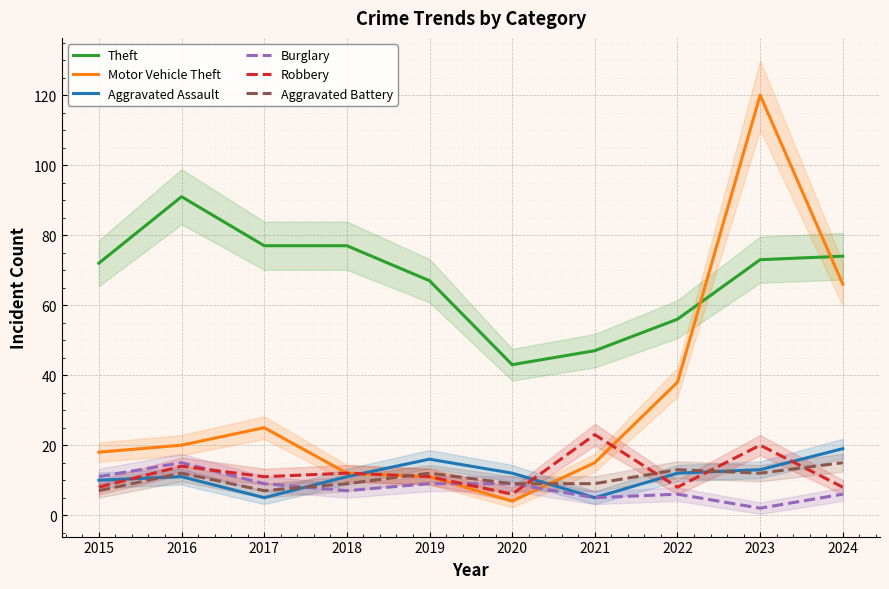

What is the value of the Aggravated Battery point at the 8th from the left?

13